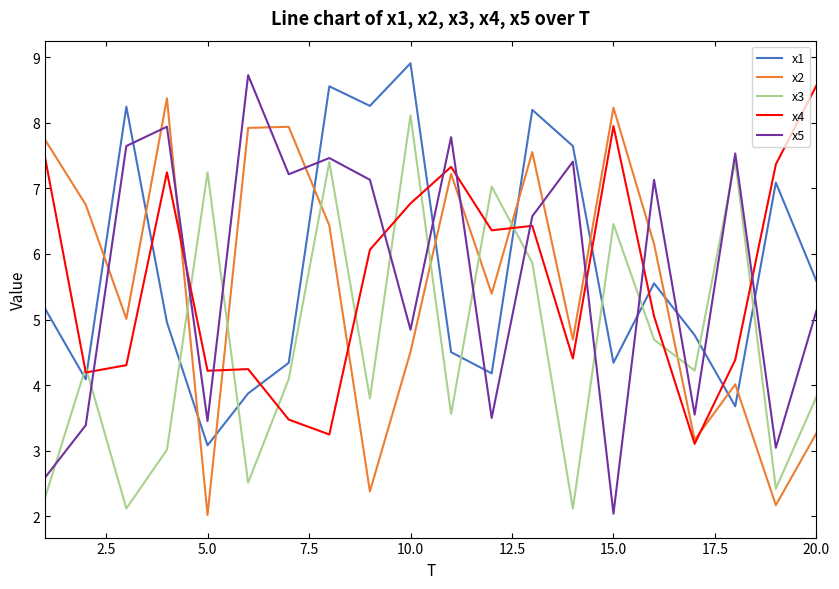

True or false: x1 and x3 cross at least once.

True